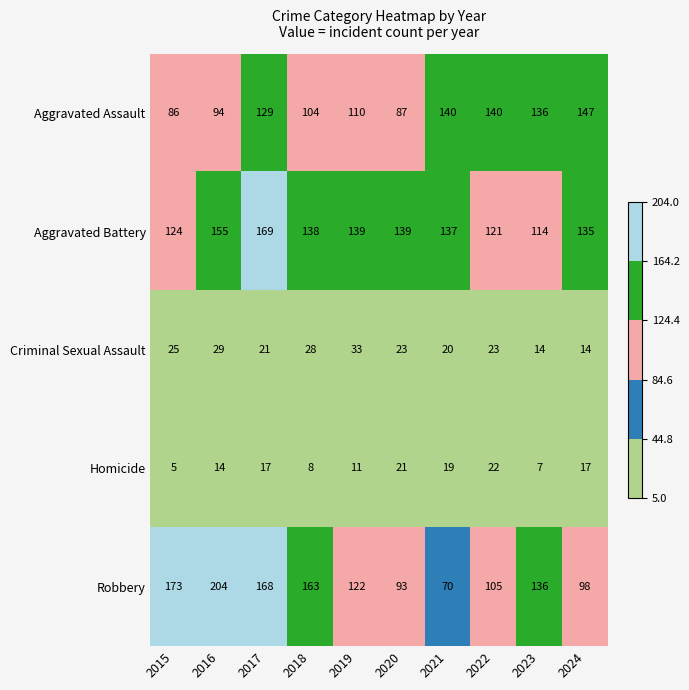

The Homicide series shows 5 at 2015. True or false?

True